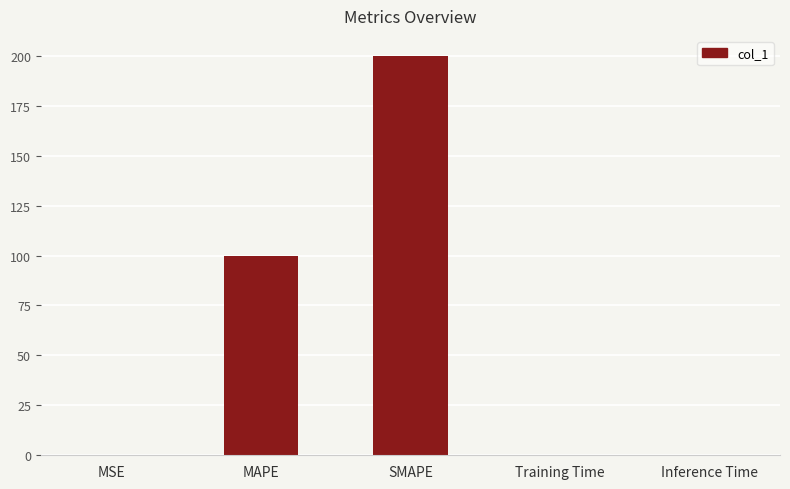

What is the greatest value displayed?

200.0